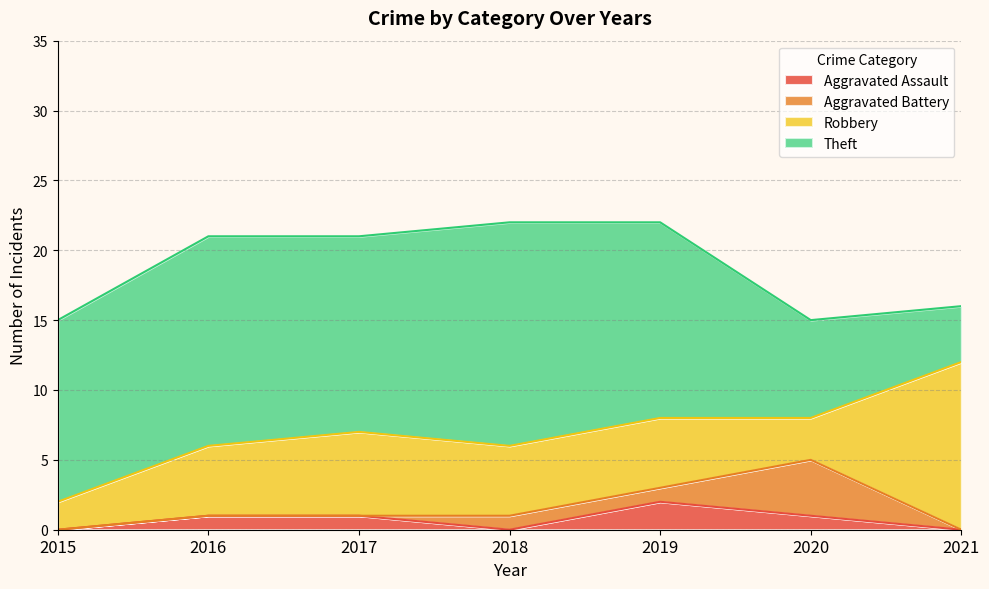

What is the total value across all series at 2018?

22